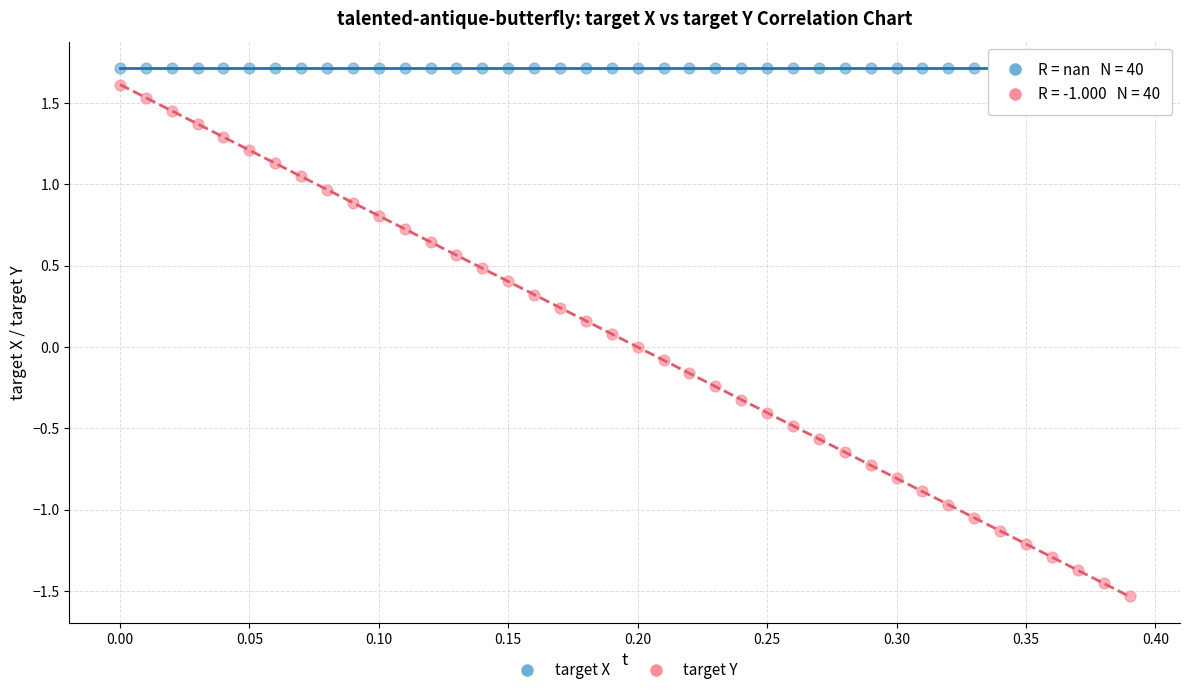

Which series reaches the maximum Y coordinate?

target X